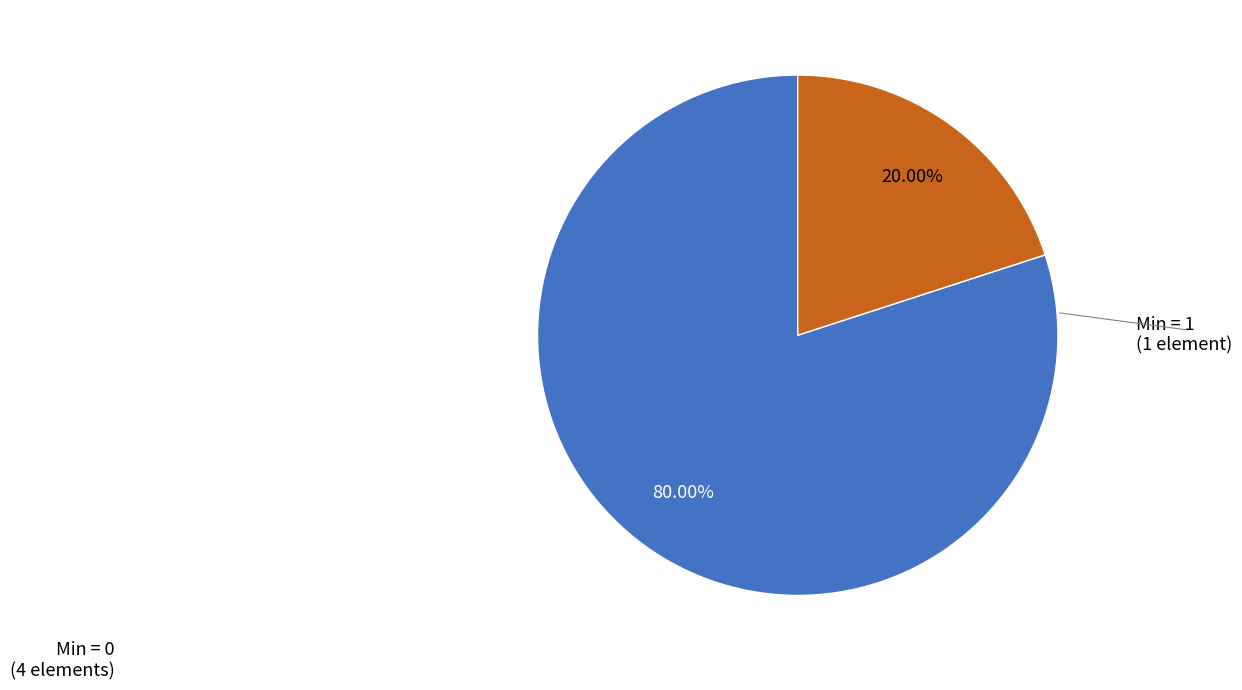

Does any single category account for the majority?

Yes